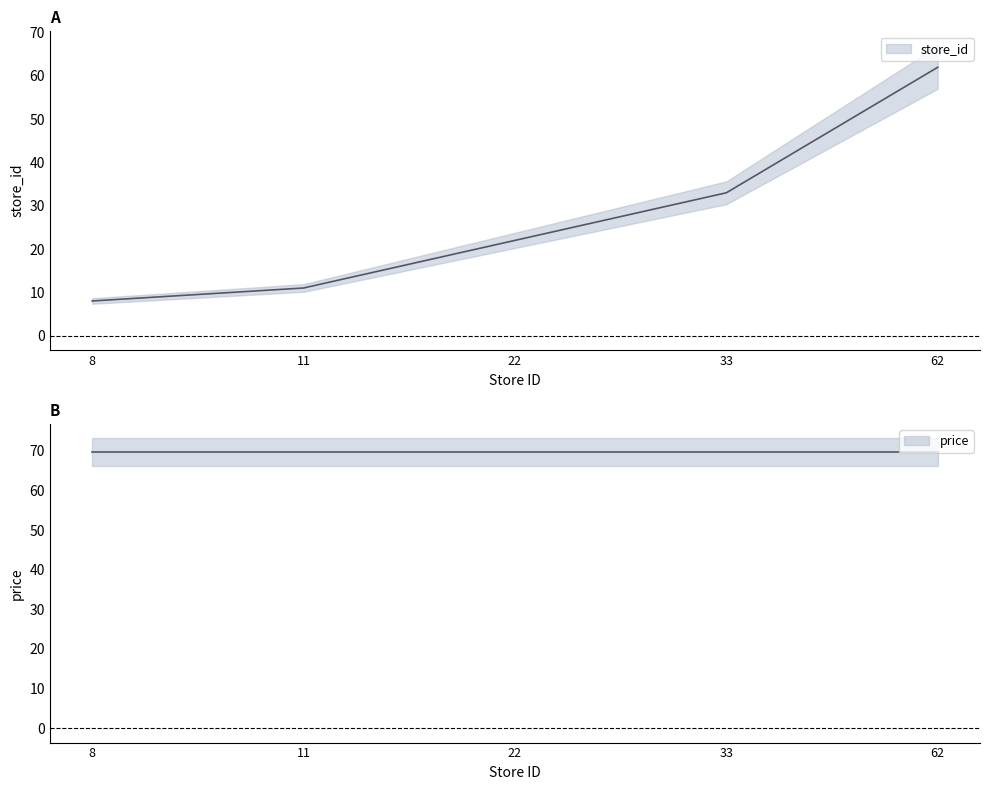

The chart shows a value of 11 at 11. True or false?

True